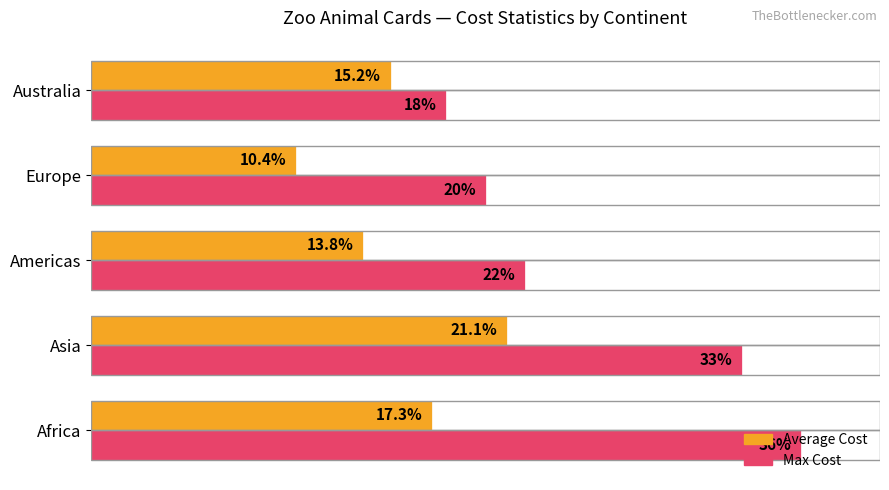

At which label is Max Cost closest to 27?

Americas